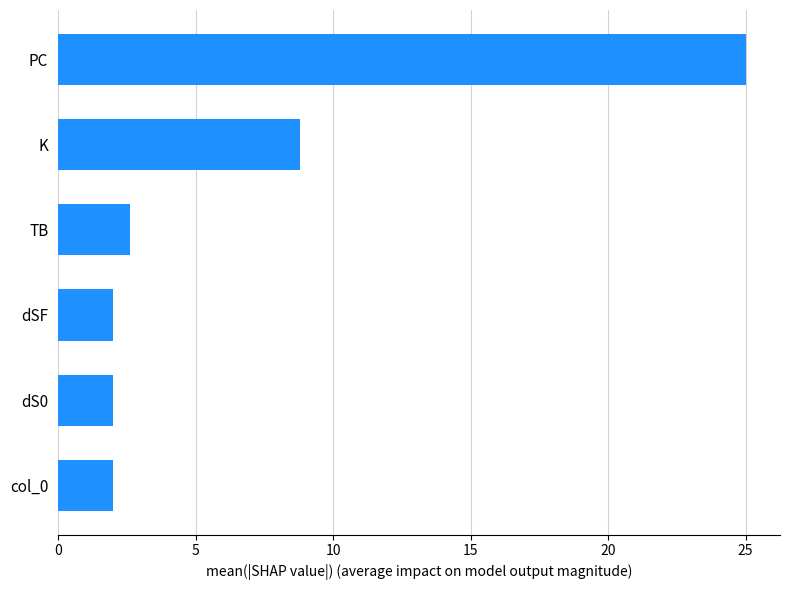

What is the difference between the maximum and minimum values?

23.0